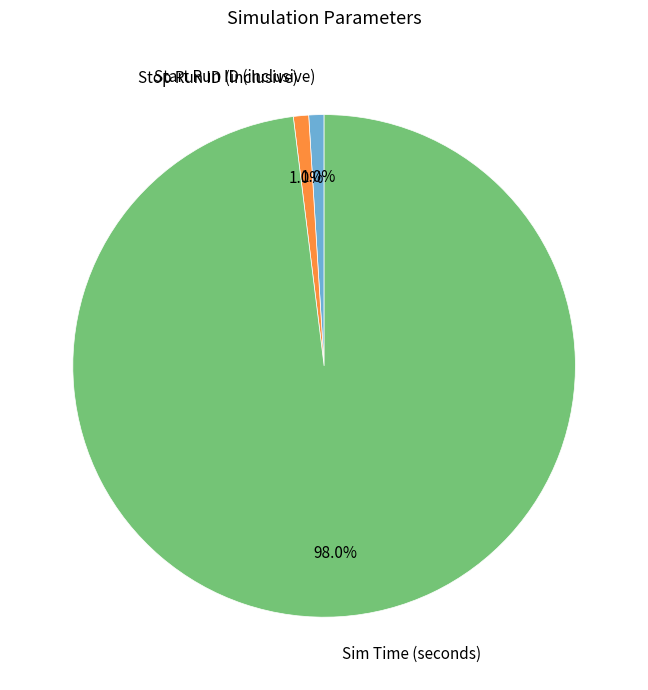

True or false: Start Run ID (inclusive) accounts for 9% of the total.

False